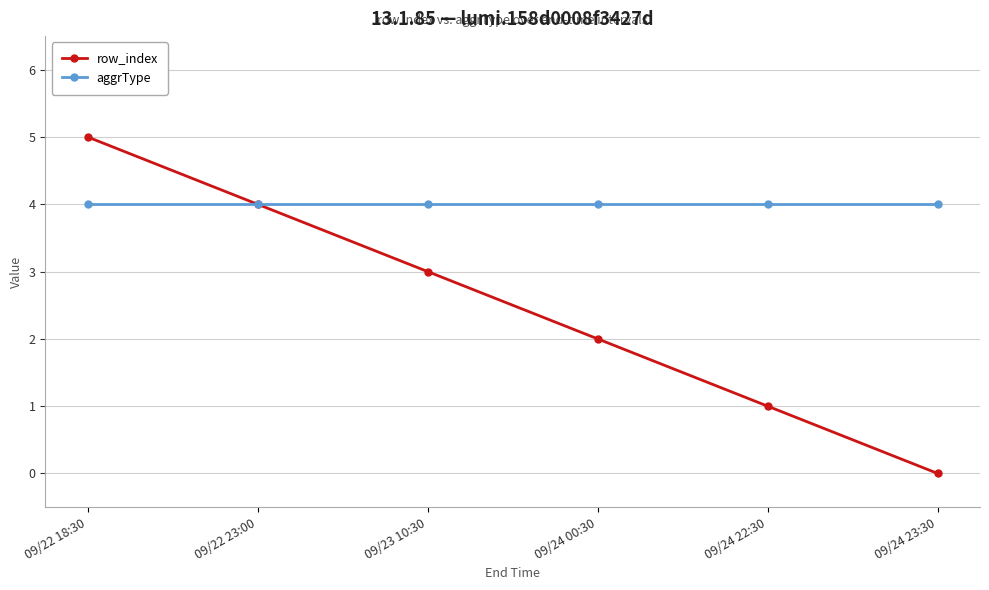

Which series has the largest total across all categories?

aggrType